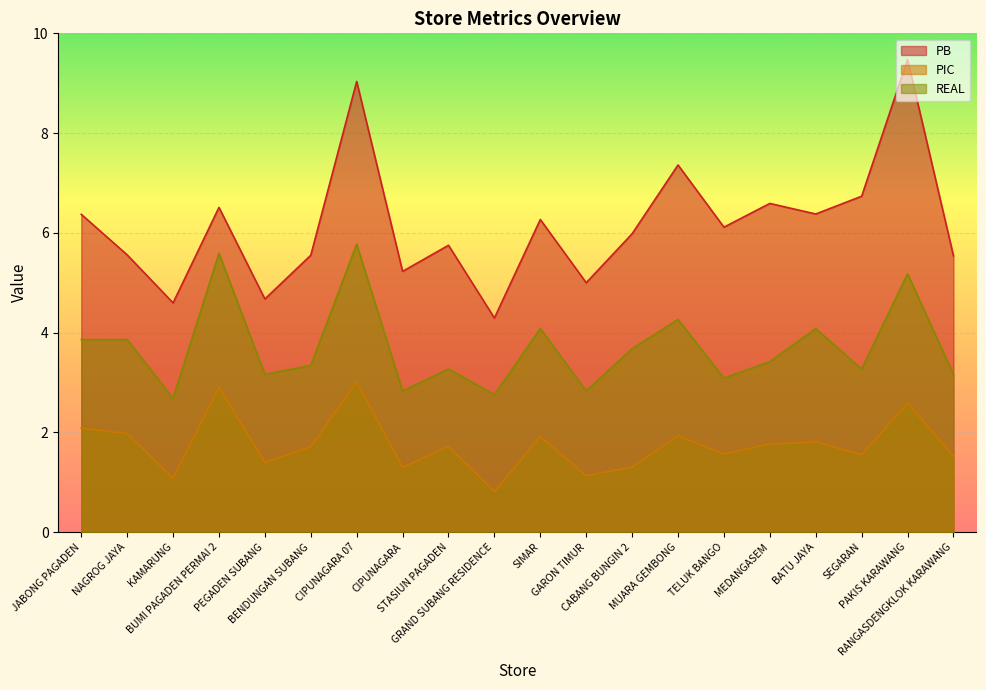

What is the label of the 5th point from the left?

PEGADEN SUBANG